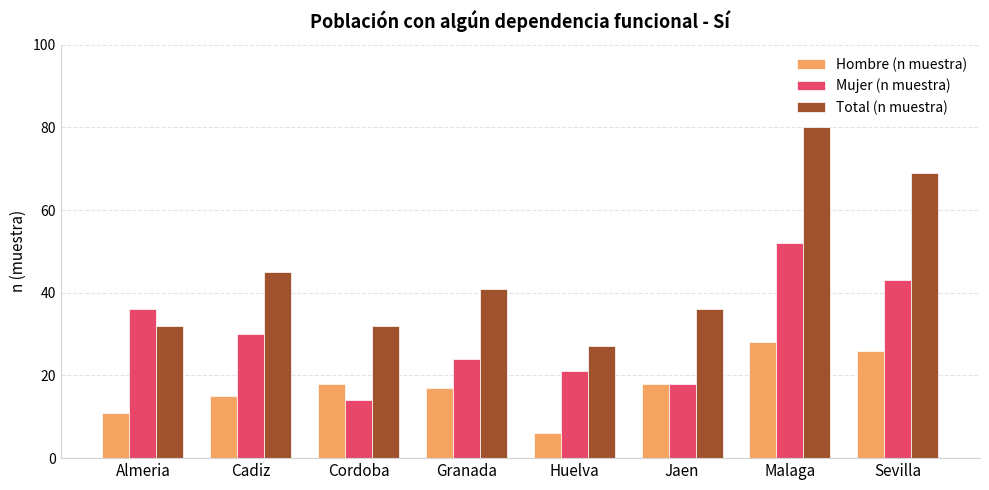

What is the label of the 1st bar from the right?

Sevilla